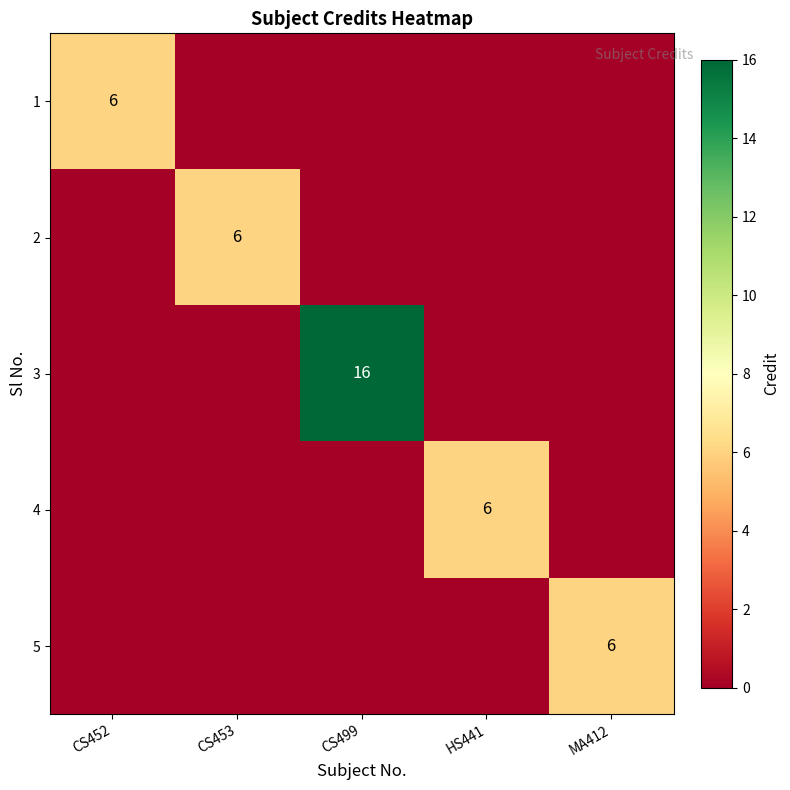

What is the total value across all series at CS452?

6